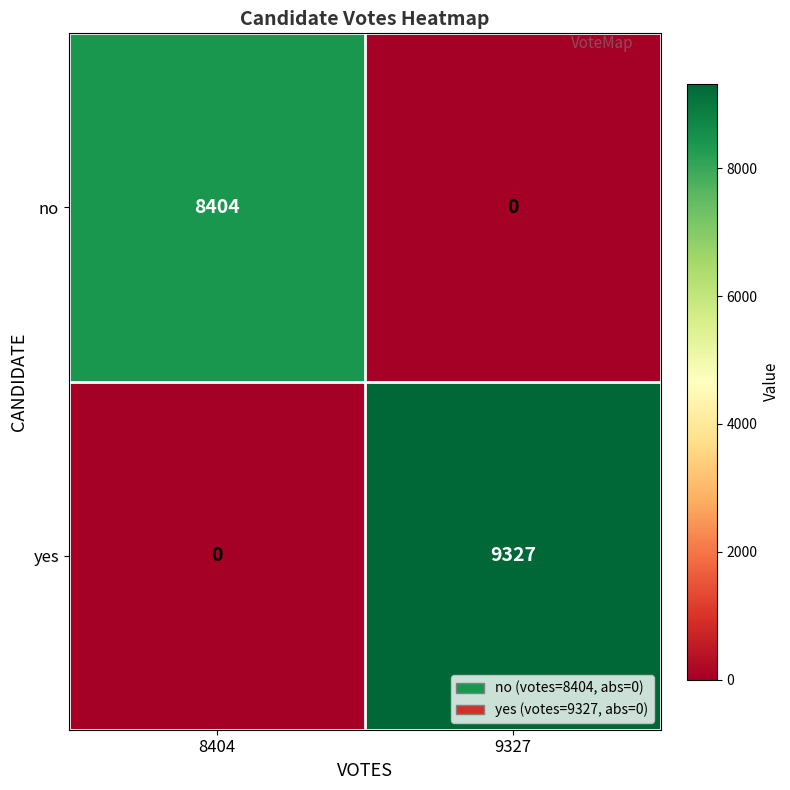

True or false: no has a value of 12625 at 8404.

False